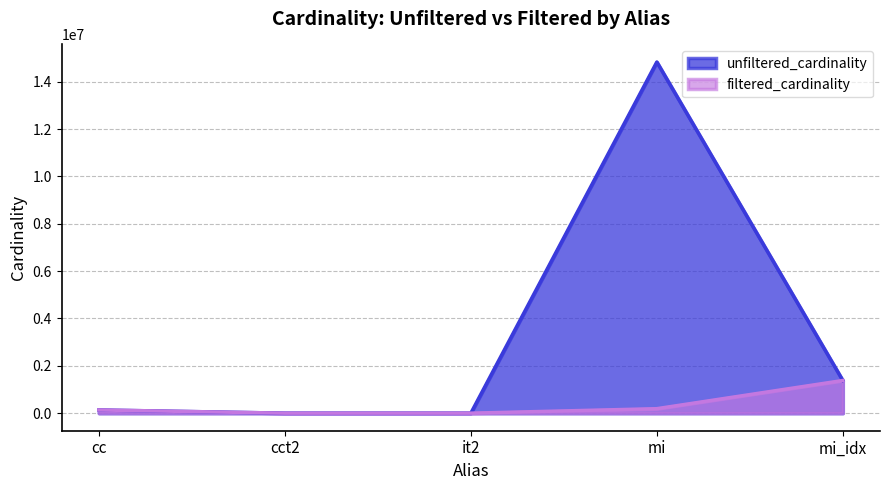

At how many categories does at least one series exceed 6430333?

1